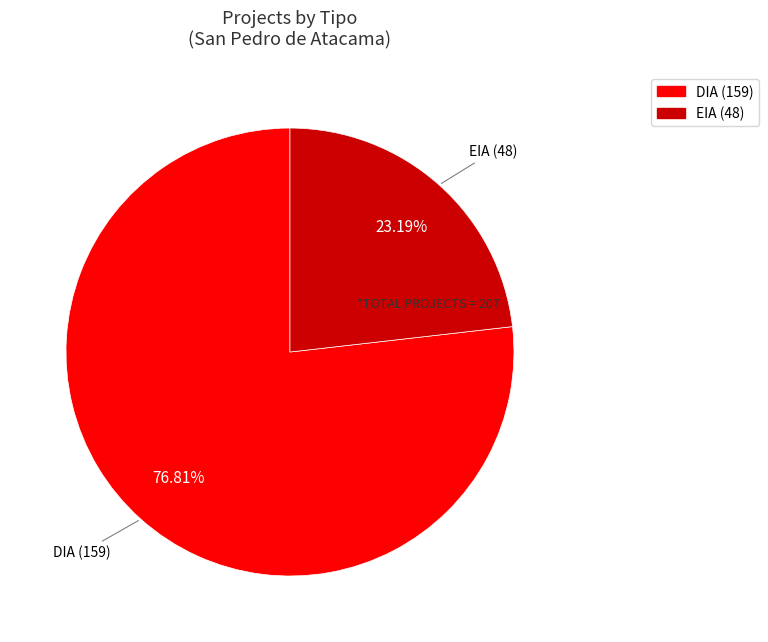

Approximately how many times larger is the value at EIA compared to DIA?

0.3